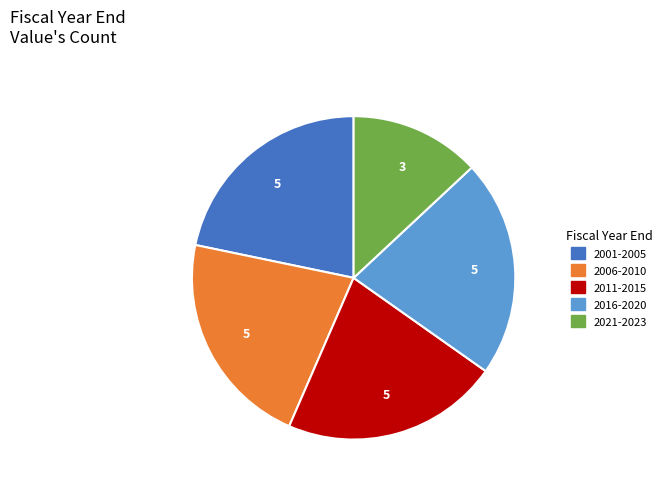

Is it true that 2021-2023 is 4% of the pie?

False